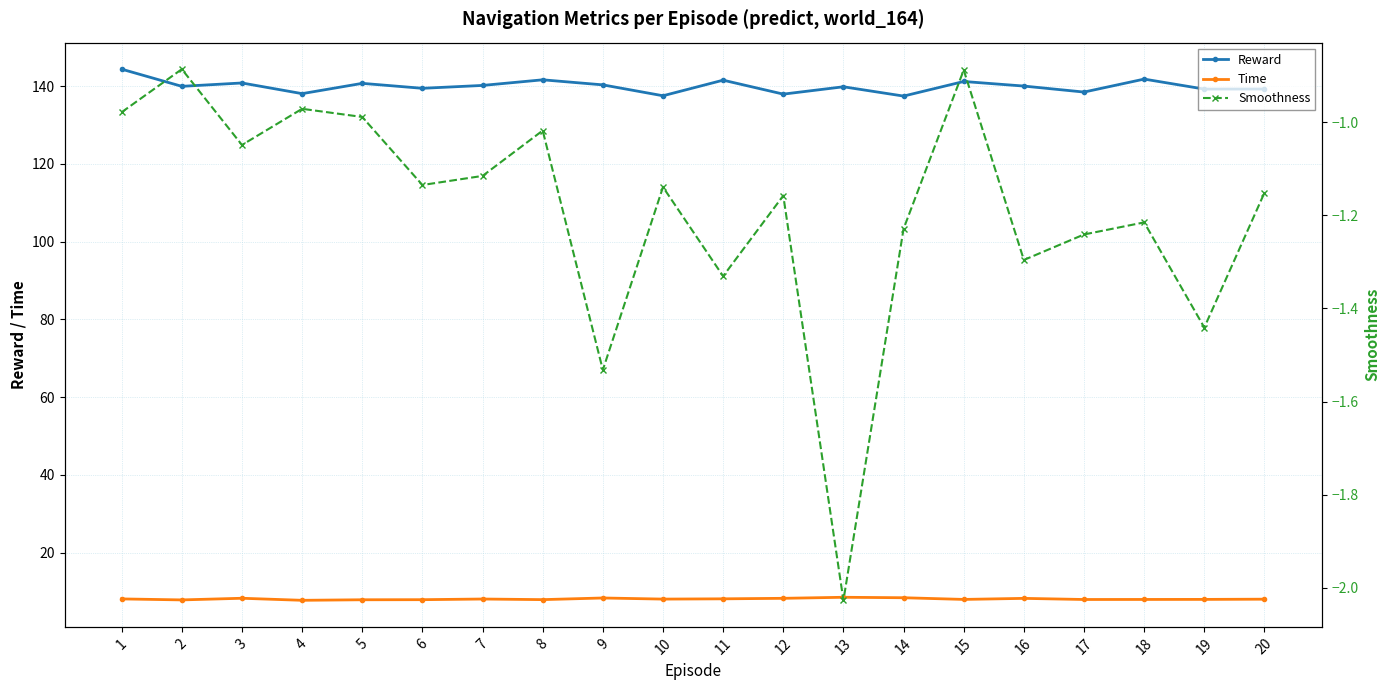

Count the number of data series in this chart.

3